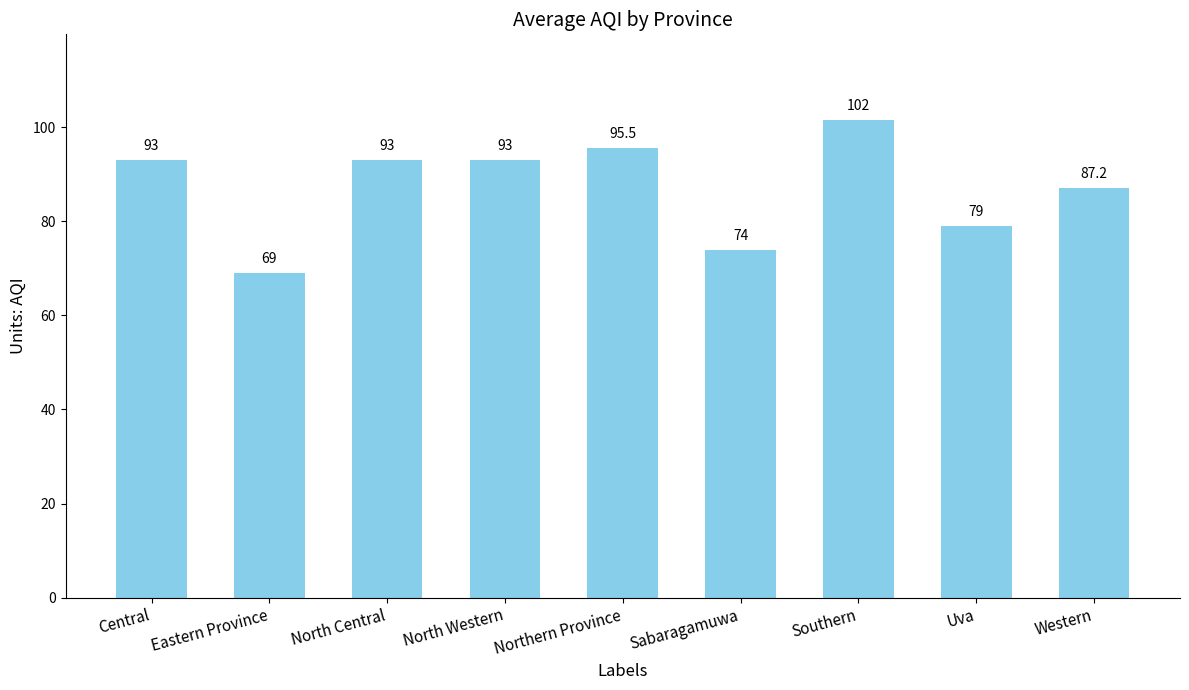

How many data points are less than 93?

4